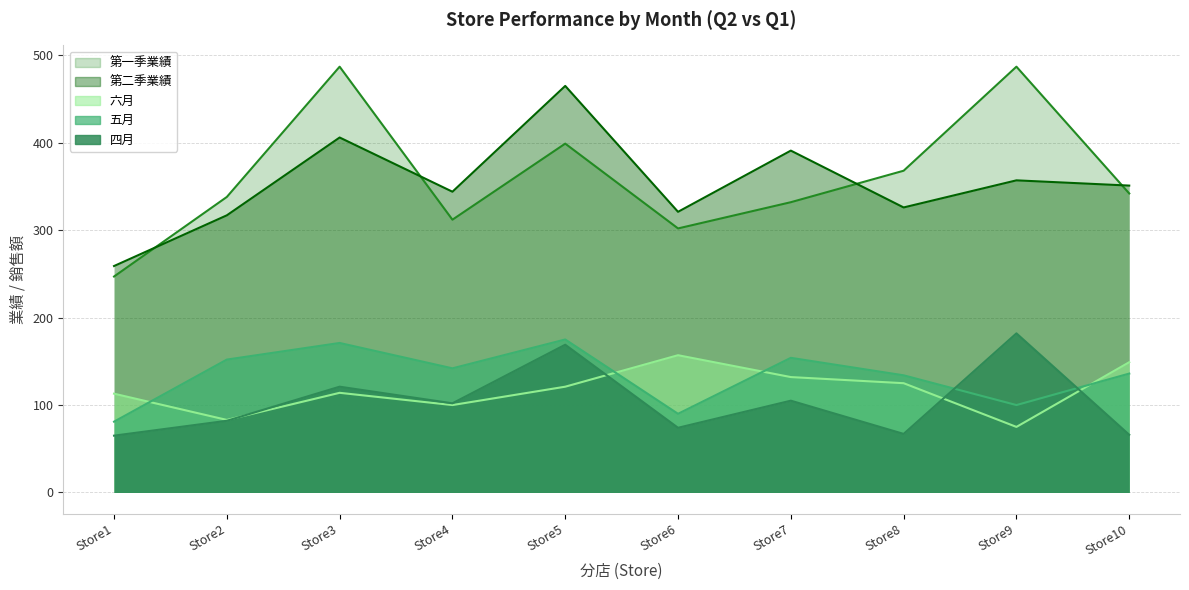

Reading left to right, transcribe all the data shown in this chart.

四月: 65	82	121	102	169	74	105	67	182	66
五月: 81	152	171	142	175	90	154	134	100	136
六月: 113	83	114	100	121	157	132	125	75	149
第二季業績: 259	317	406	344	465	321	391	326	357	351
第一季業績: 247	338	487	312	399	302	332	368	487	342